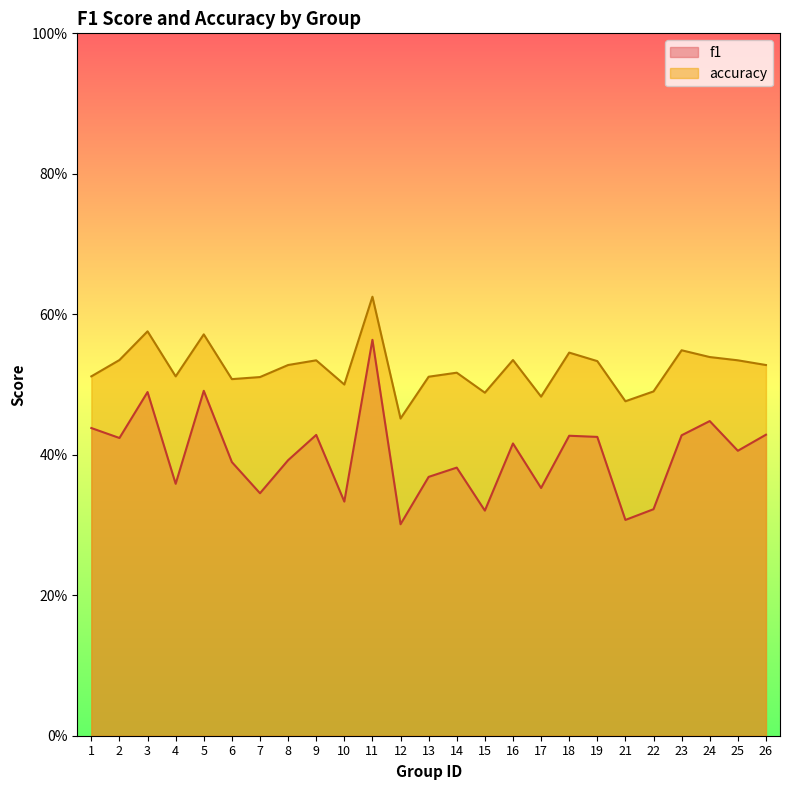

What is the value of the accuracy point at the 6th from the left?

0.5